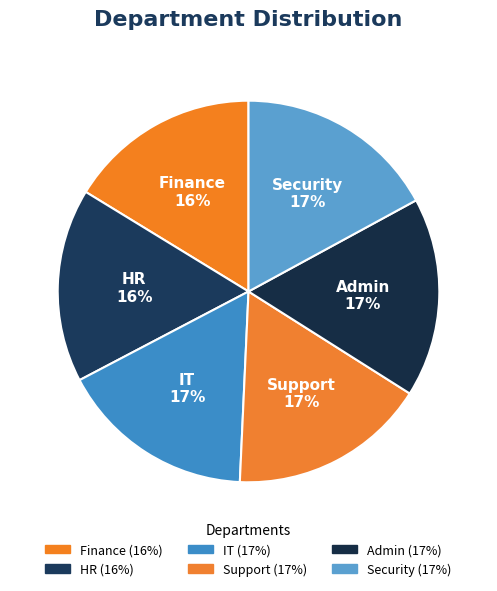

Is there any slice that represents more than half of the pie?

No